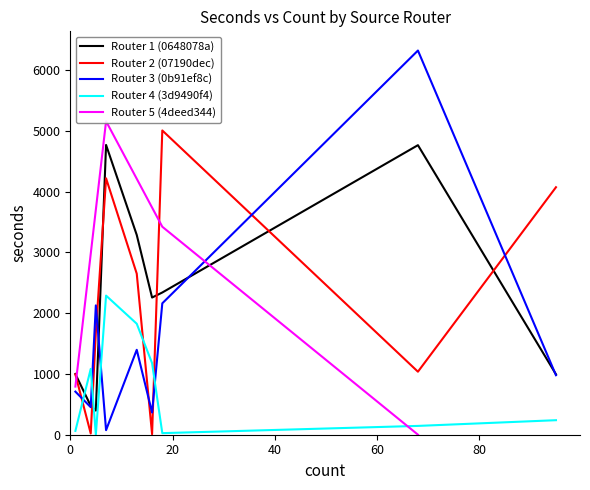

The Router 4 (3d9490f4) series shows 1178 at 16. True or false?

True